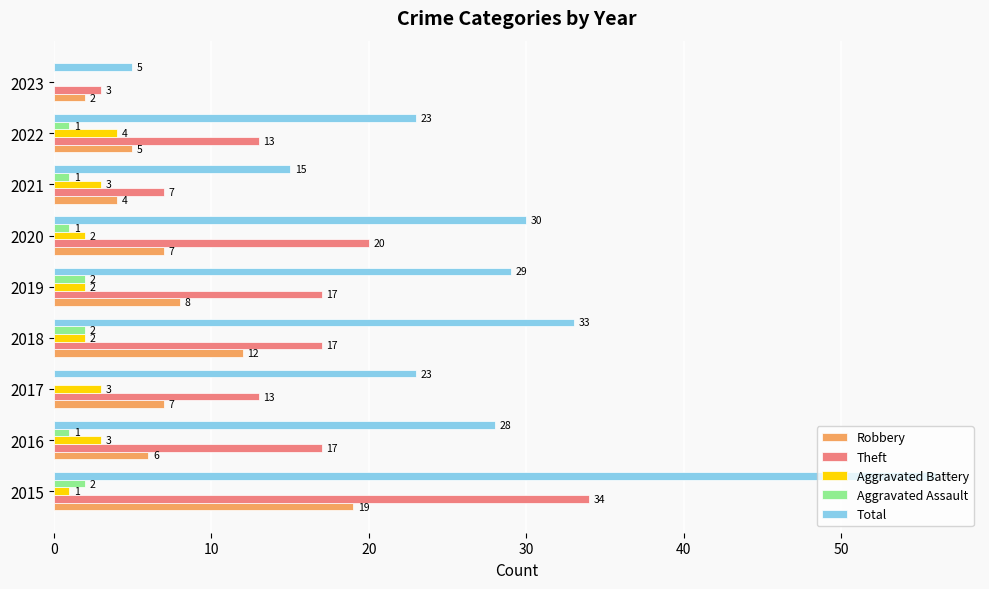

Between 2018 and 2022, which series saw the biggest shift?

Total